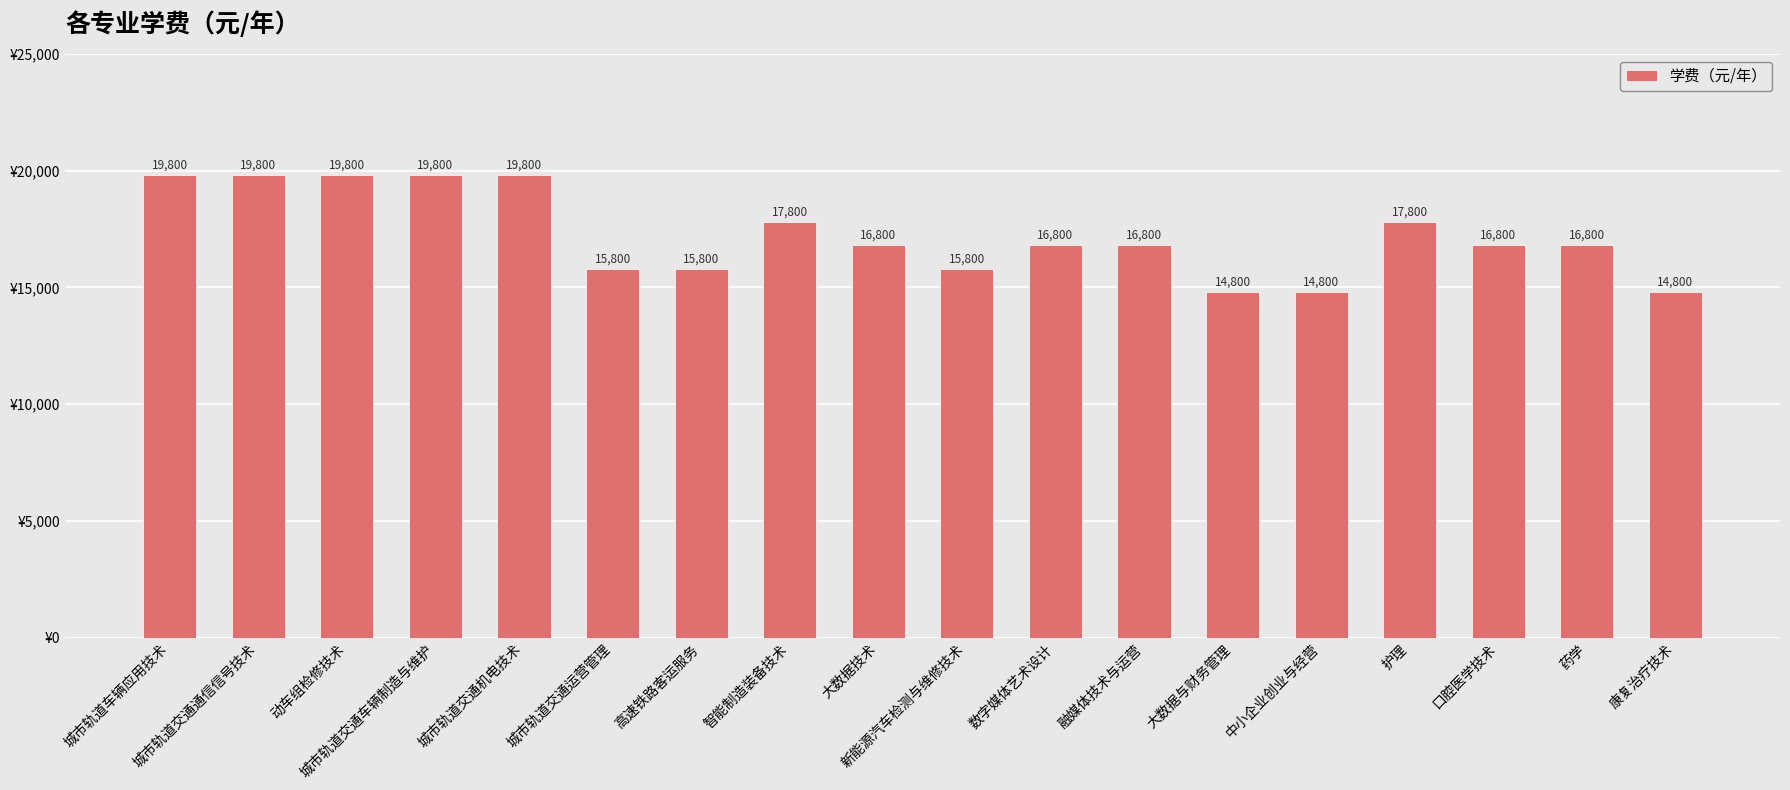

At which label does the data first exceed 16800?

城市轨道车辆应用技术